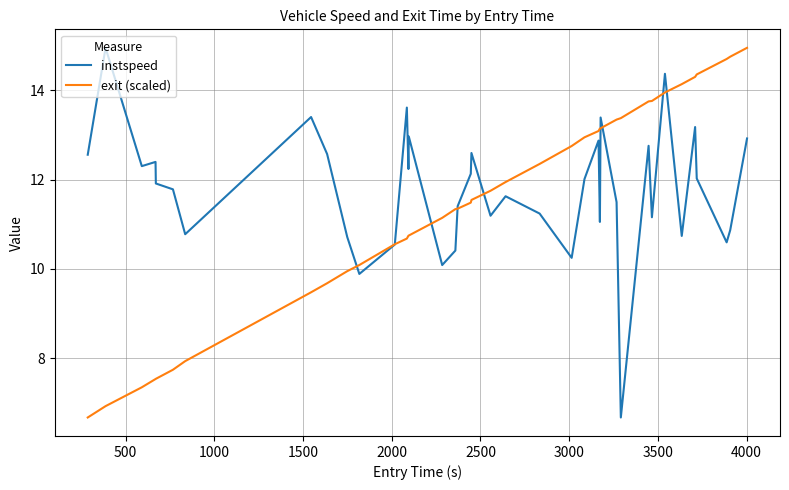

What is the greatest value displayed?

15.0